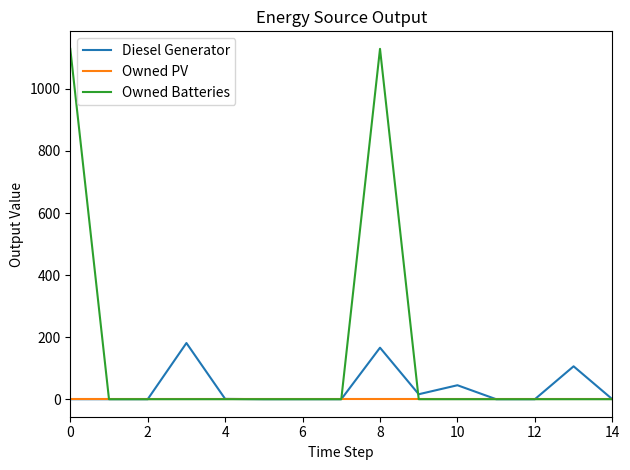

List the series in order of their overall mean, highest first.

Owned Batteries, Diesel Generator, Owned PV